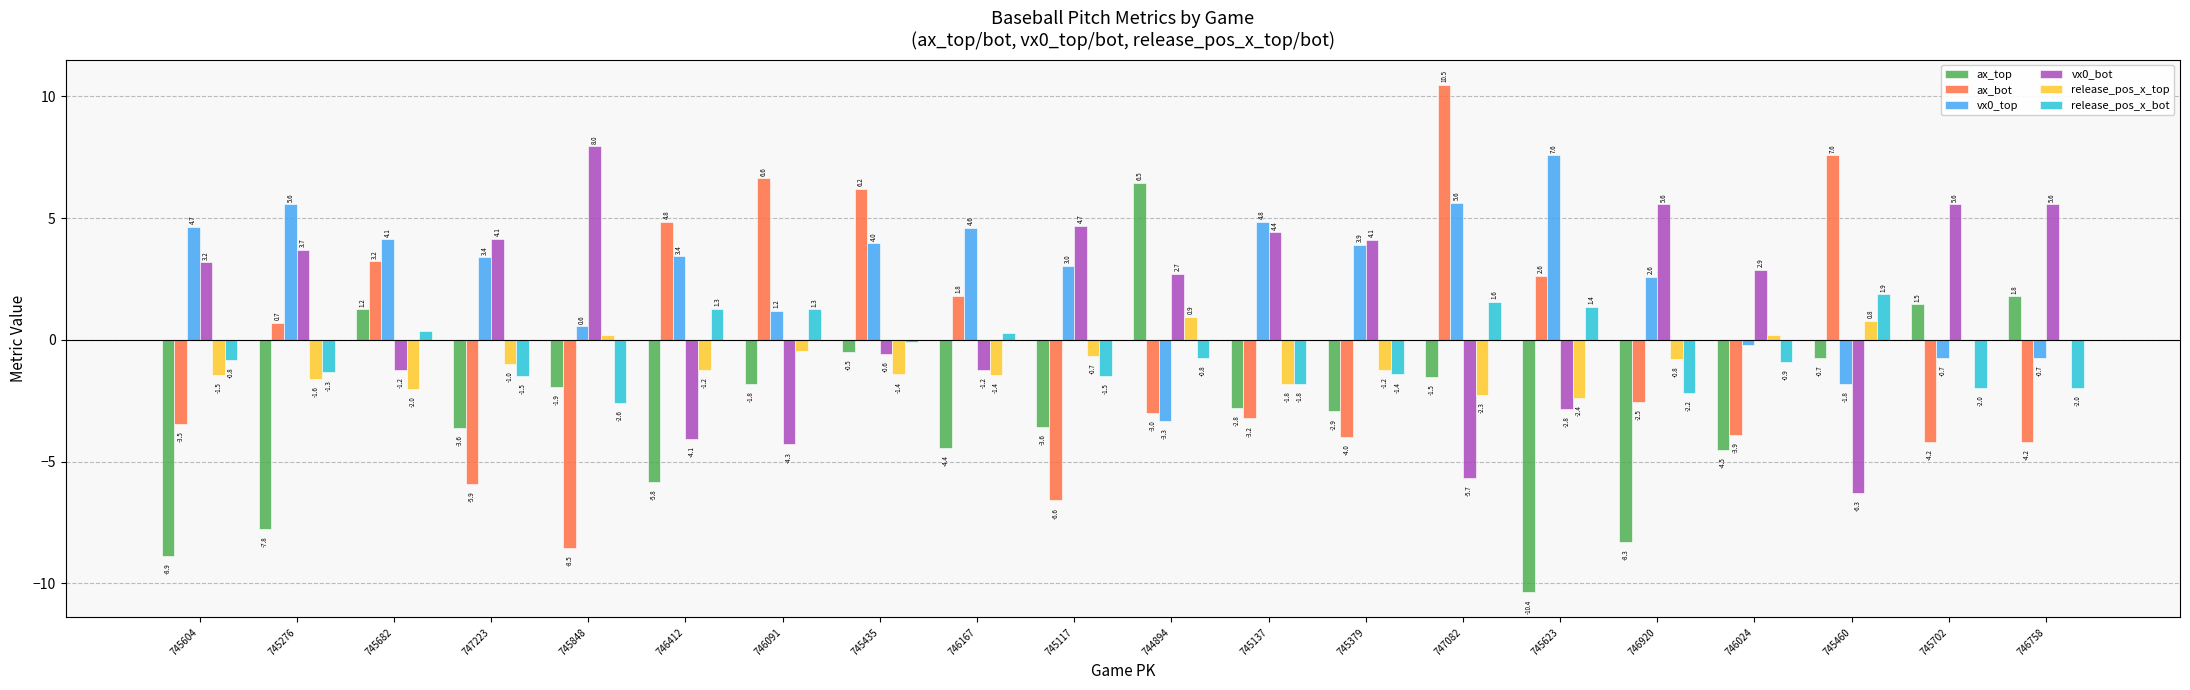

What is the sum of the ax_bot values at 744894 and 745379?

-7.0